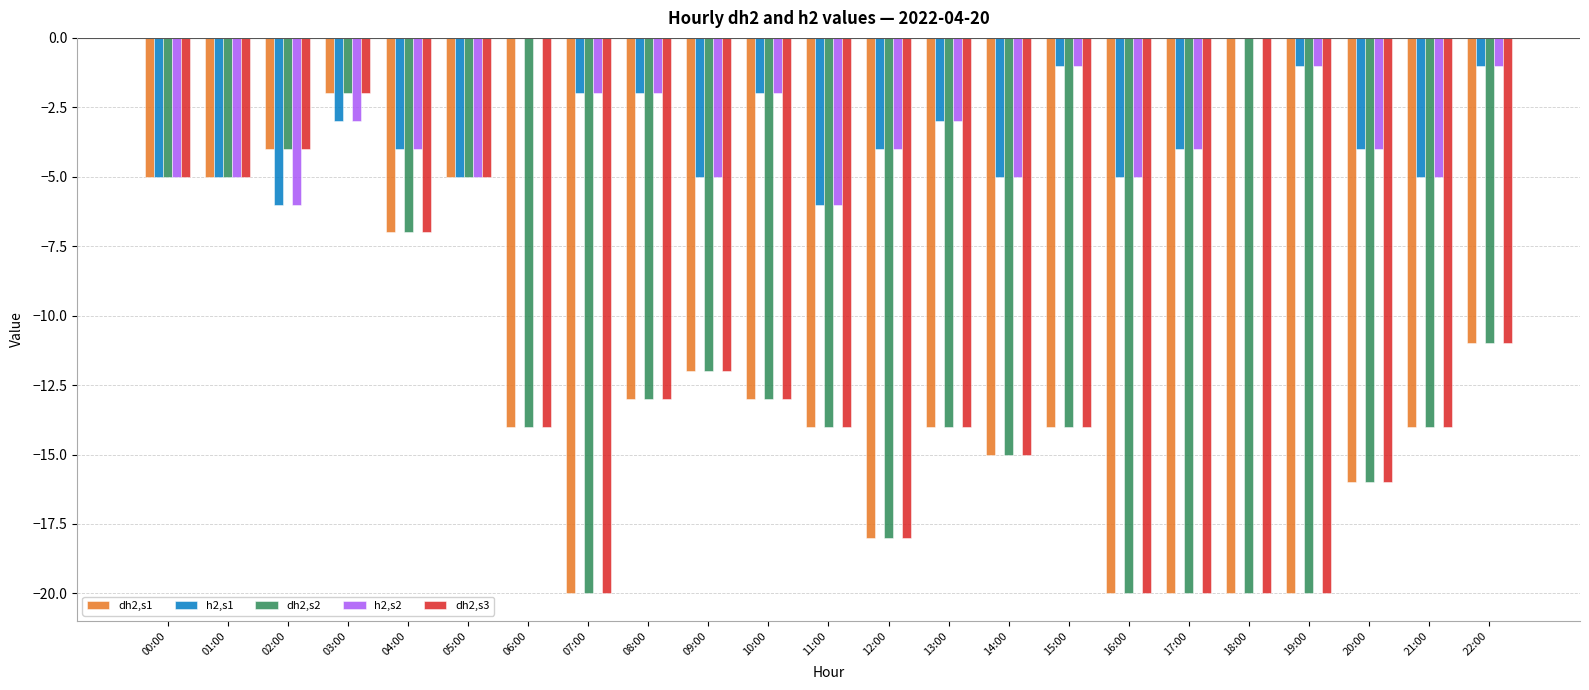

What is the sum of the dh2,s3 values at 08:00 and 11:00?

-27